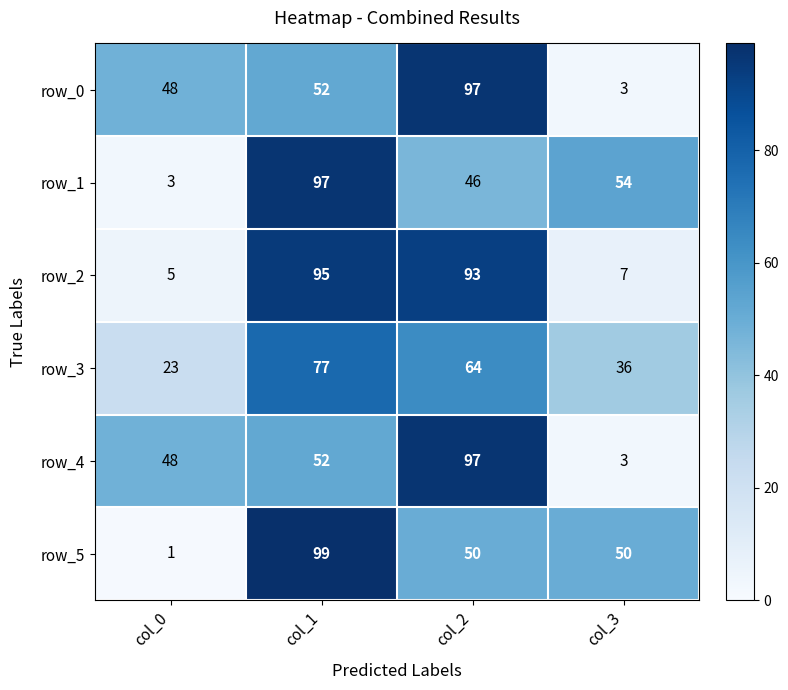

What is the average value of the row_5 series?

50